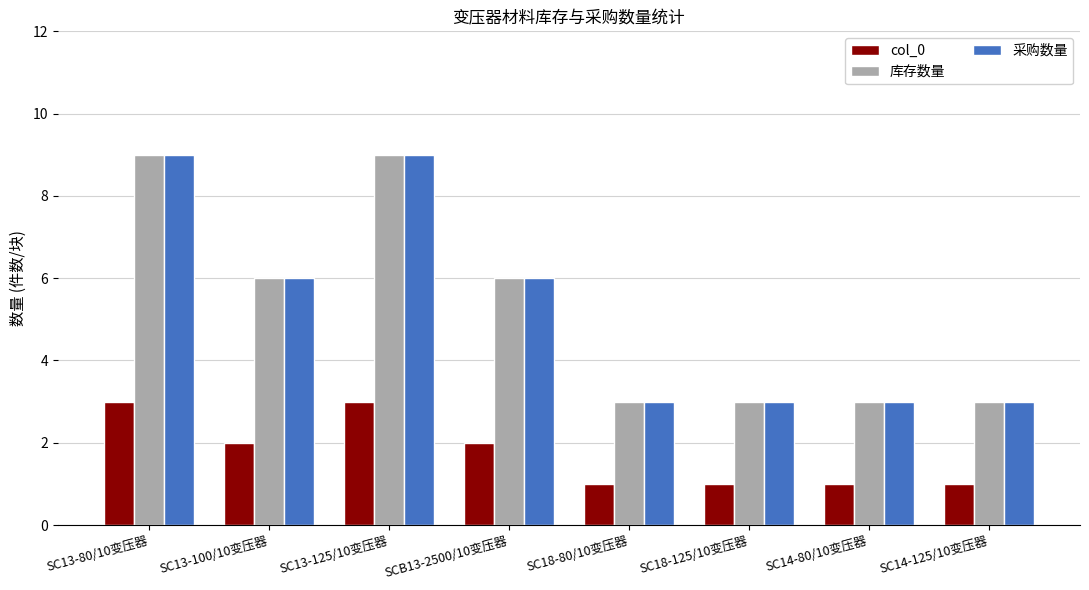

What is the spread (max minus min) of values at SC14-125/10变压器?

2